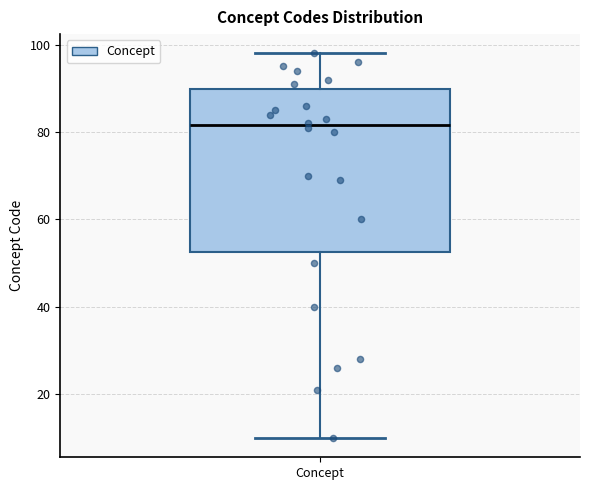

Where does the median line of the box for Concept sit on the y-axis? The values are not printed on the chart, so give them approximately, as read against the axis.

82